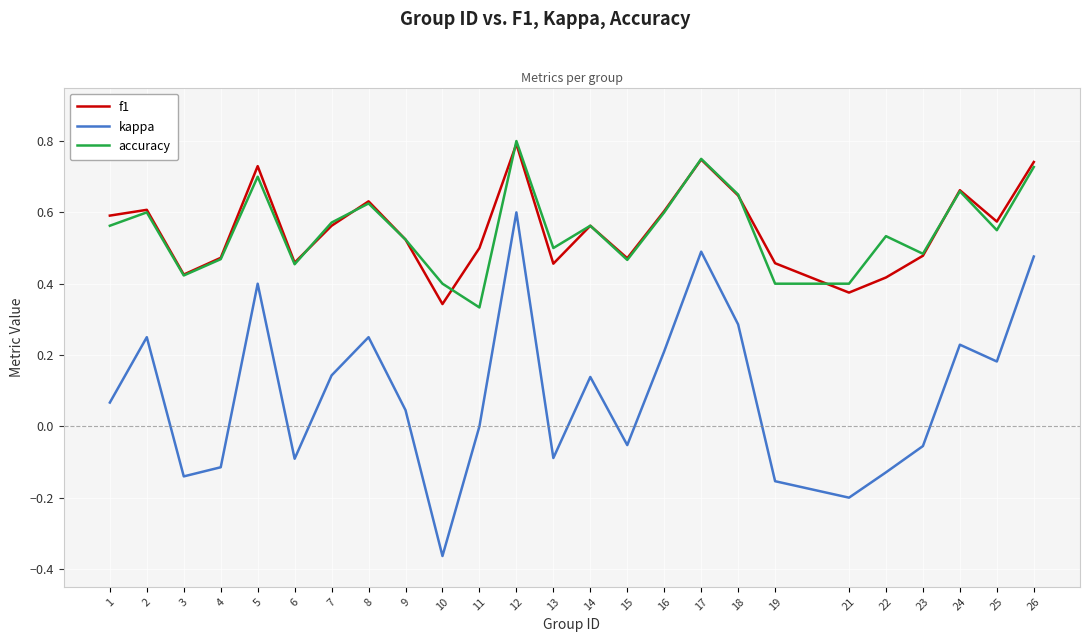

The value of kappa at 11 is 0.6. True or false?

False